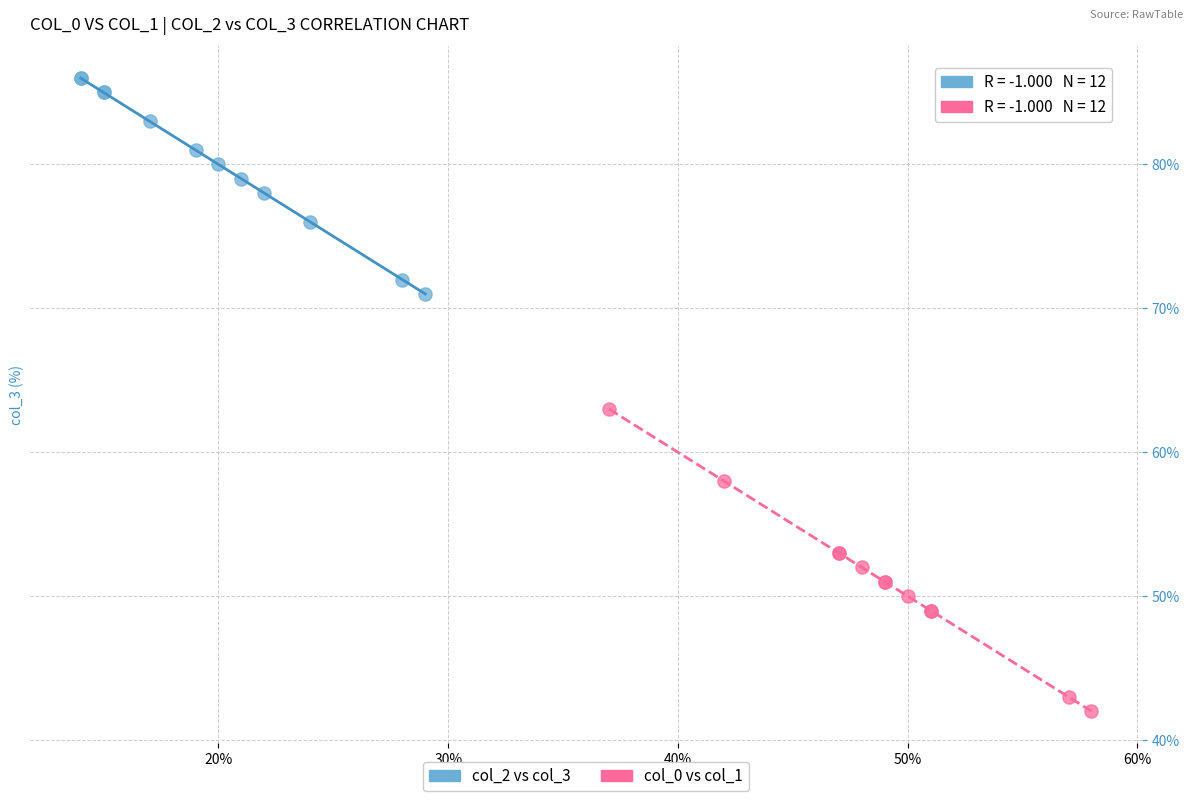

Which series contains the highest Y value?

col_2 vs col_3